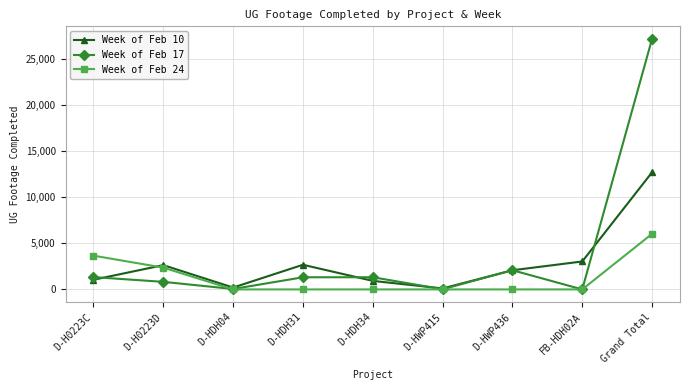

List the series in order of their peak value, highest first.

Week of Feb 17, Week of Feb 10, Week of Feb 24